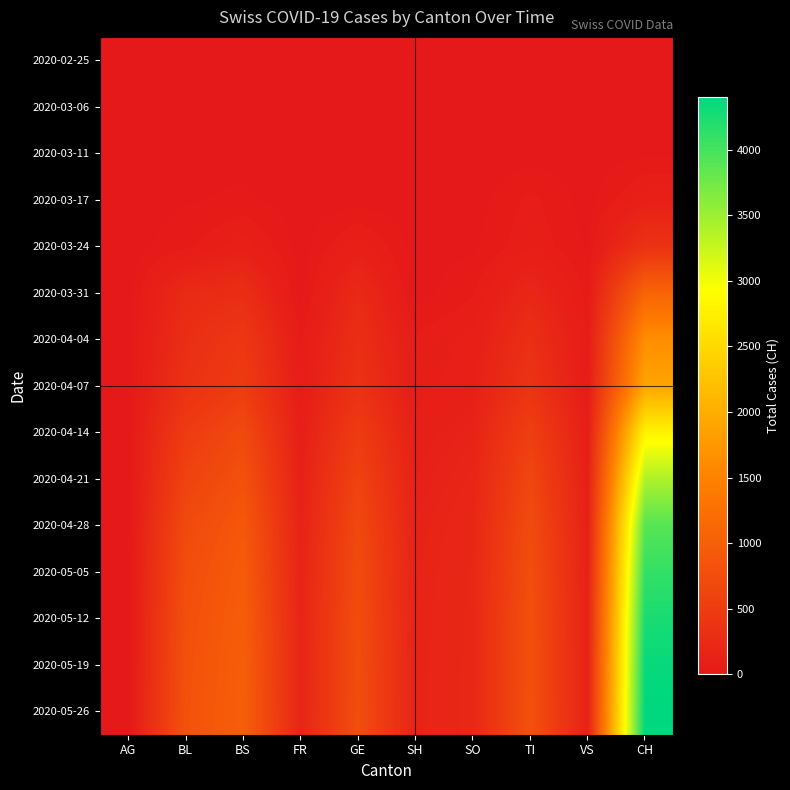

What is the maximum value shown in the chart?

4400